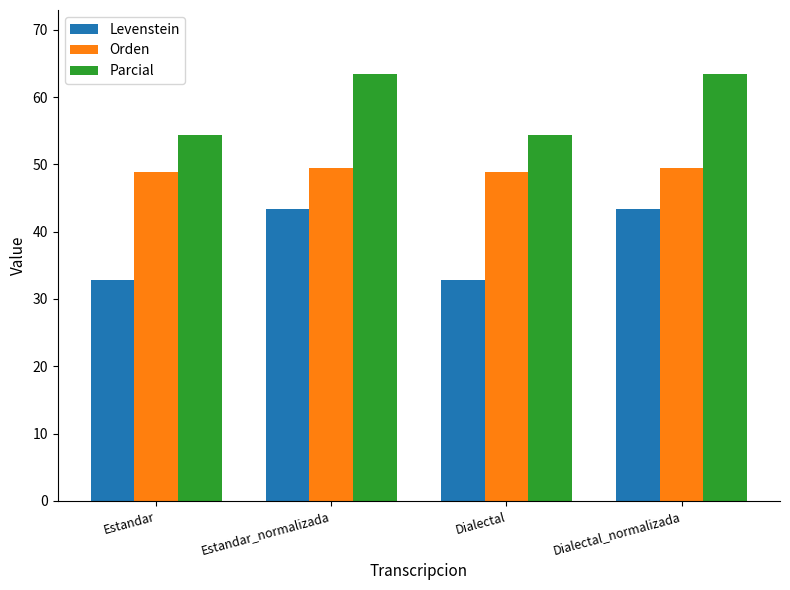

What is the maximum value shown in the chart?

63.4